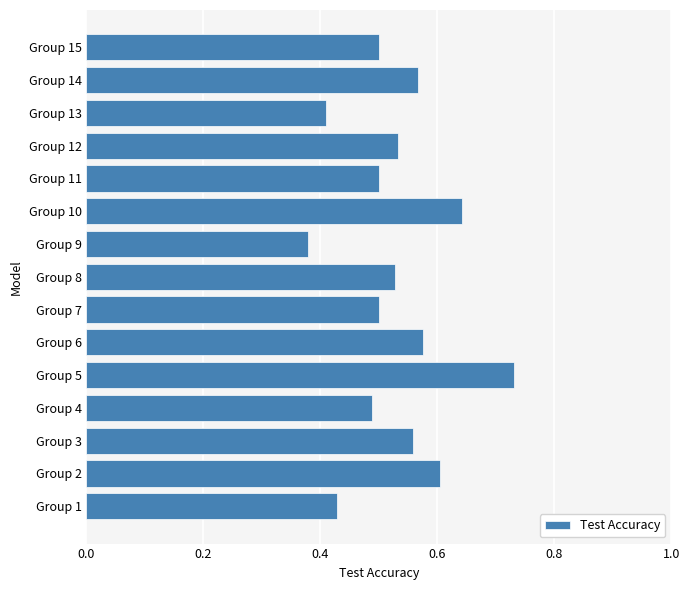

Between Group 9 and Group 13, which is larger?

Group 13